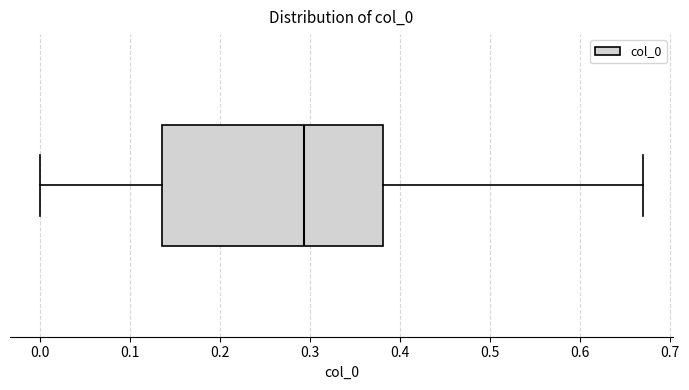

Read this box plot against the x-axis: the position of the median line, the range covered by the box, and the ends of both whiskers. The values are not printed on the chart, so give them approximately, as read against the axis.

median 0.29, box 0.14 to 0.38, whiskers 0.00 to 0.67